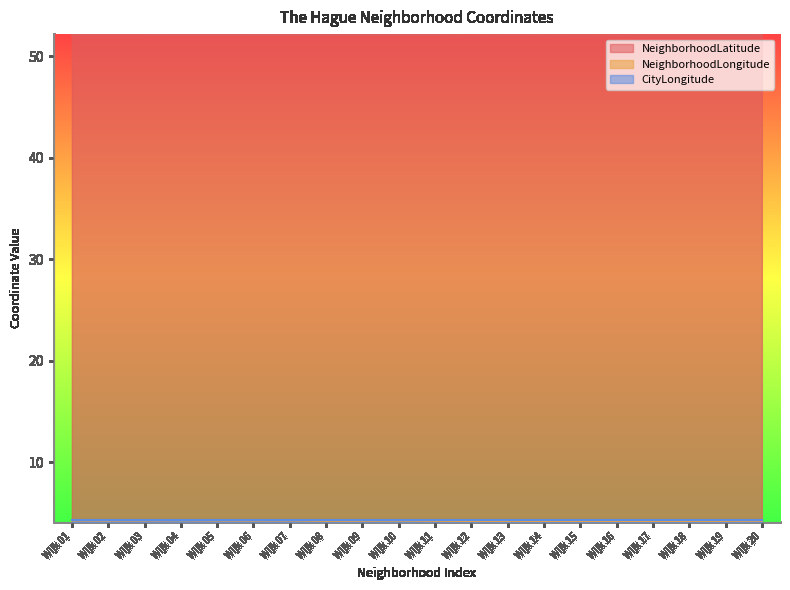

Is the value of CityLongitude at Wijk 05 greater than the value of NeighborhoodLatitude at Wijk 08?

No